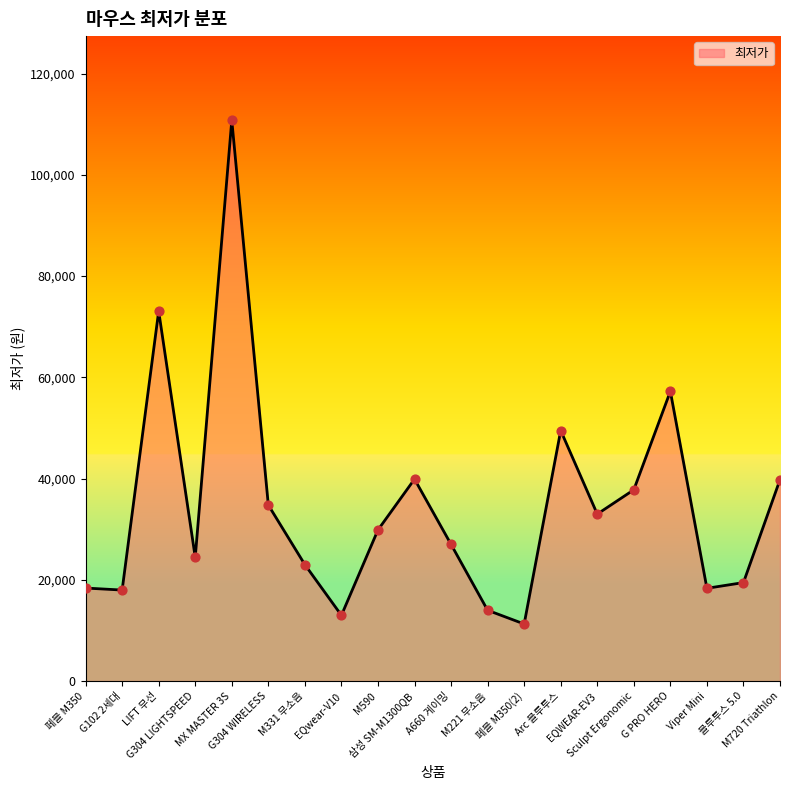

Between 페블 M350(2) and M221 무소음, which is larger?

M221 무소음